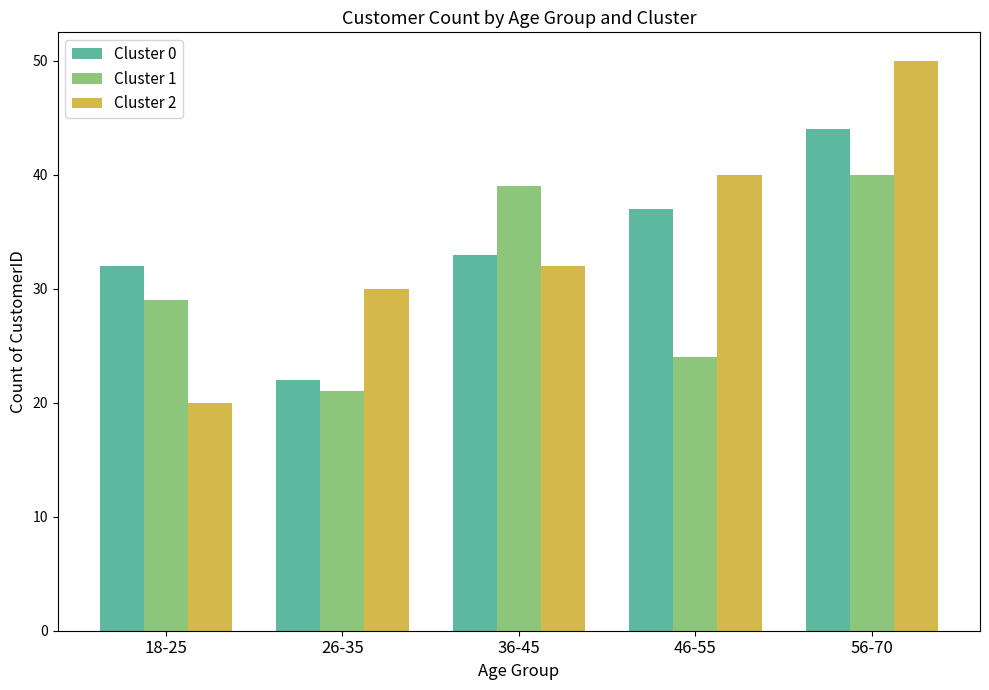

At which label is Cluster 2 closest to 35?

36-45